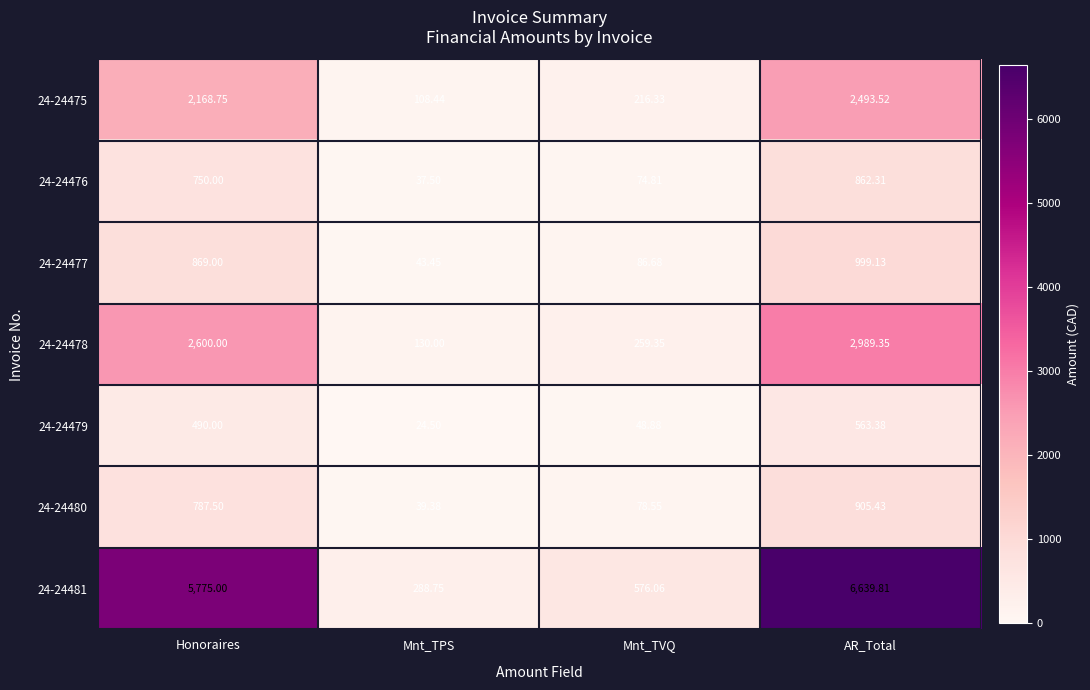

At which label is 24-24480 closest to 472?

Honoraires